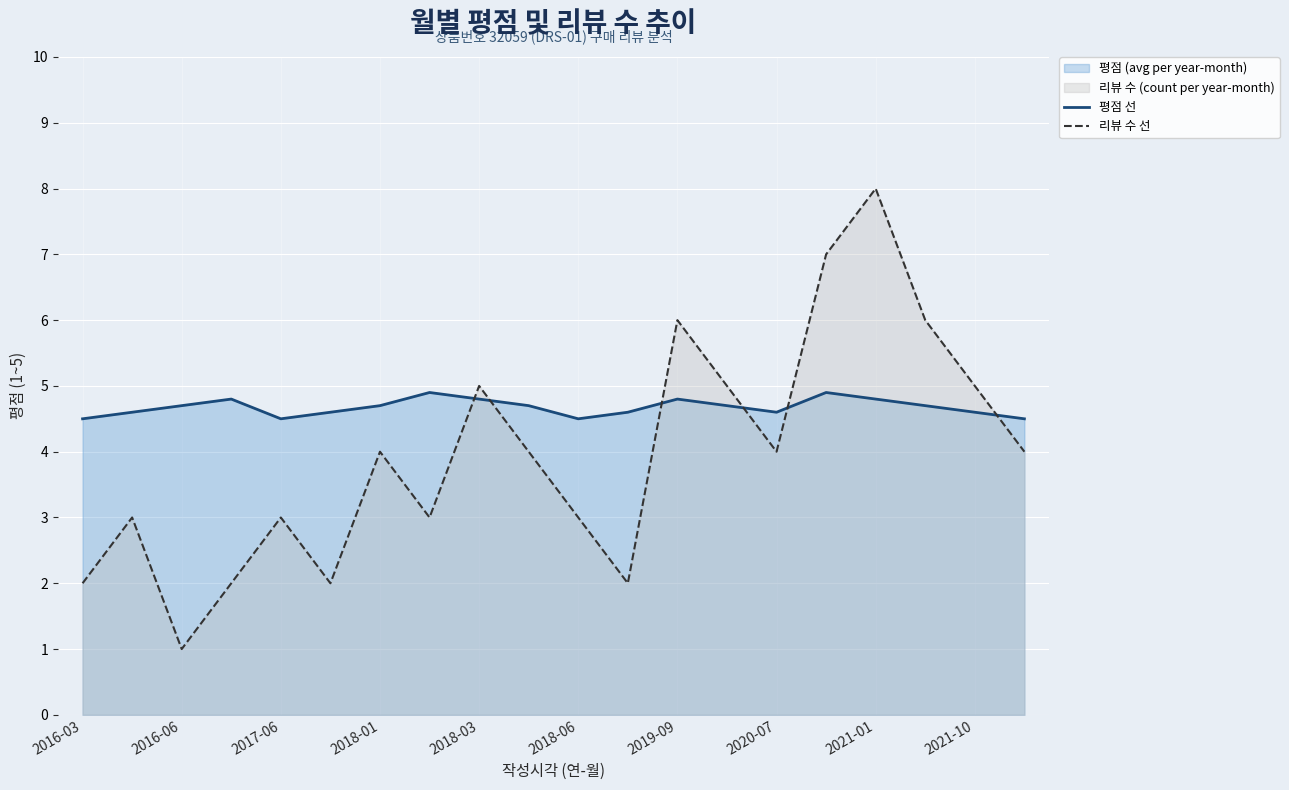

Reading left to right, list all the values displayed in this chart.

평점 선: 4.5	4.6	4.7	4.8	4.5	4.6	4.7	4.9	4.8	4.7	4.5	4.6	4.8	4.7	4.6	4.9	4.8	4.7	4.6	4.5
리뷰 수 선: 2.0	3.0	1.0	2.0	3.0	2.0	4.0	3.0	5.0	4.0	3.0	2.0	6.0	5.0	4.0	7.0	8.0	6.0	5.0	4.0